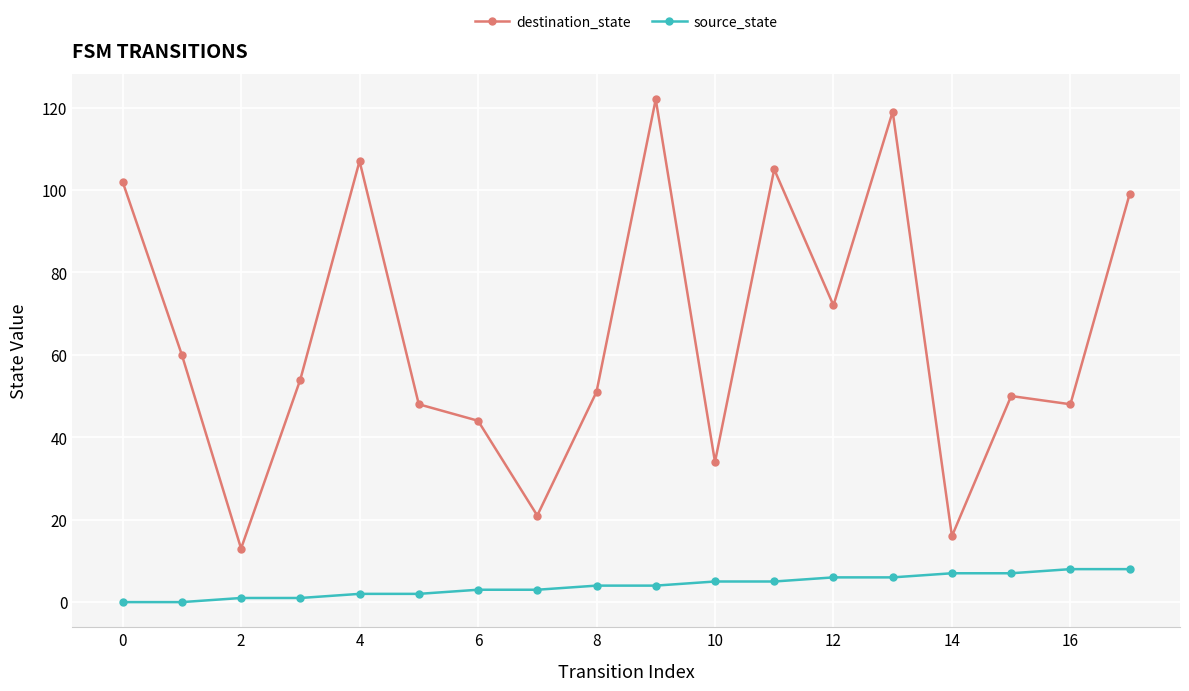

Which series has the largest total across all categories?

destination_state